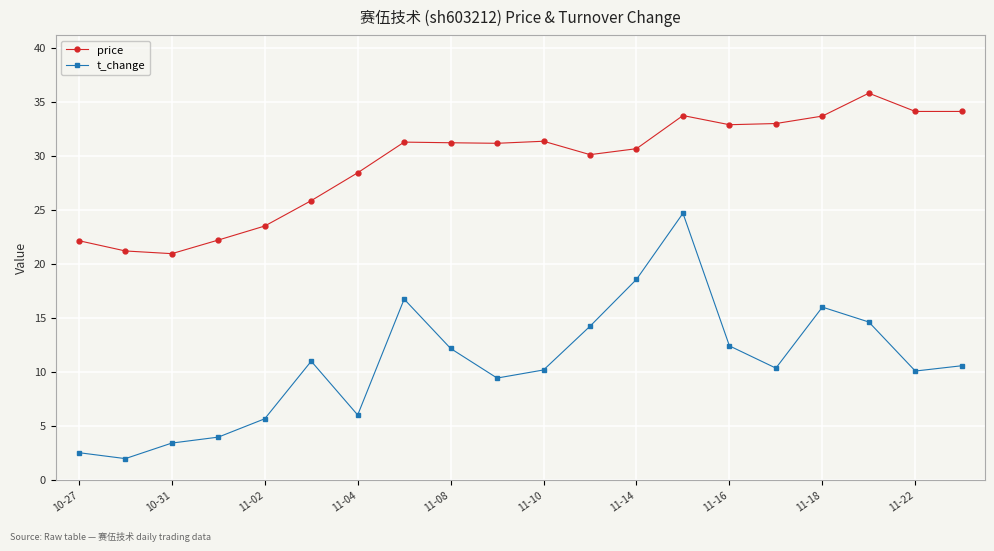

What is the value of the t_change point at the 19th from the left?

10.1